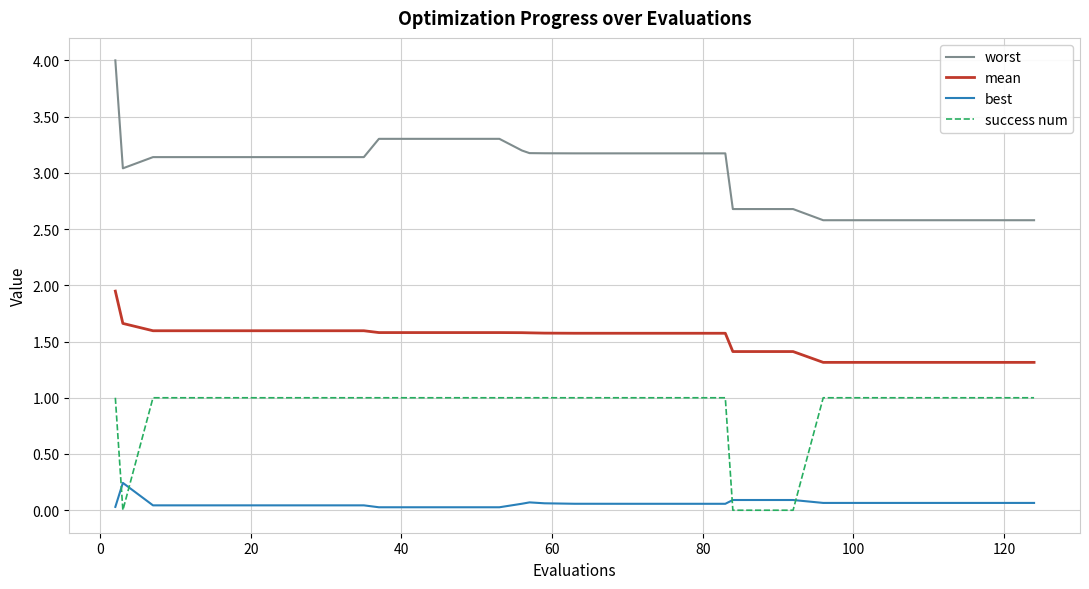

Which series has the largest range (max minus min)?

worst